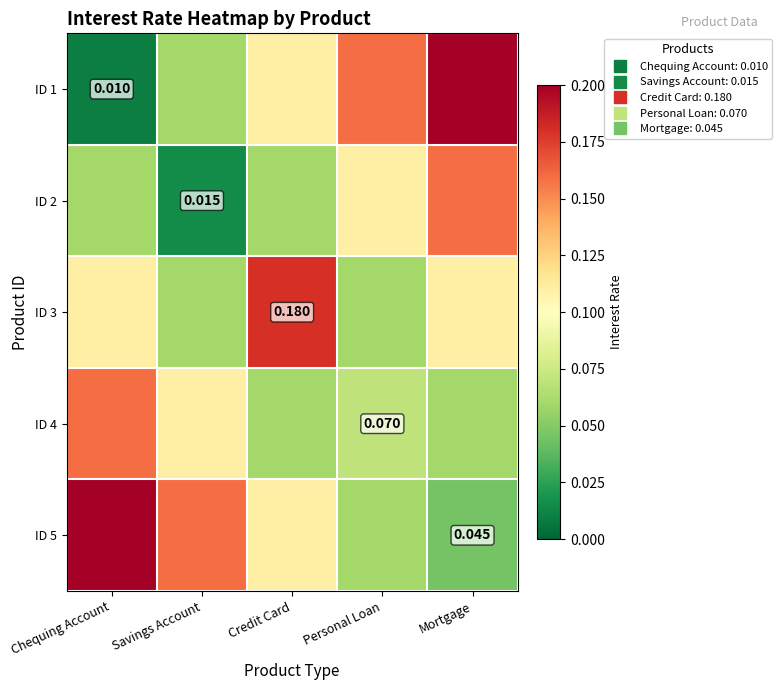

Is the value of ID 5 at Mortgage greater than the value of ID 2 at Chequing Account?

No